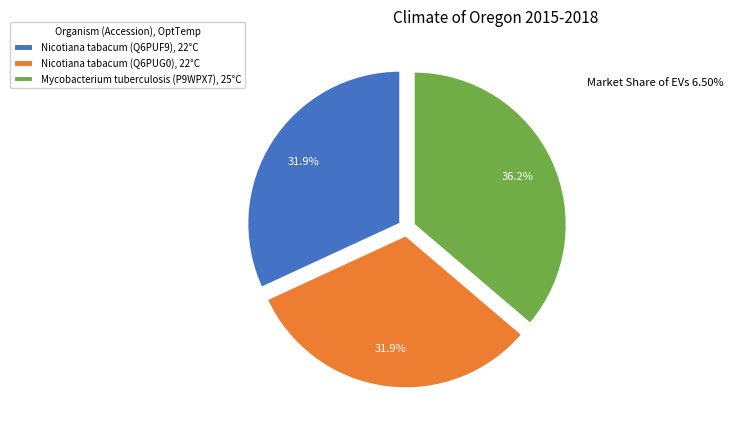

How many slices are in this pie chart?

3